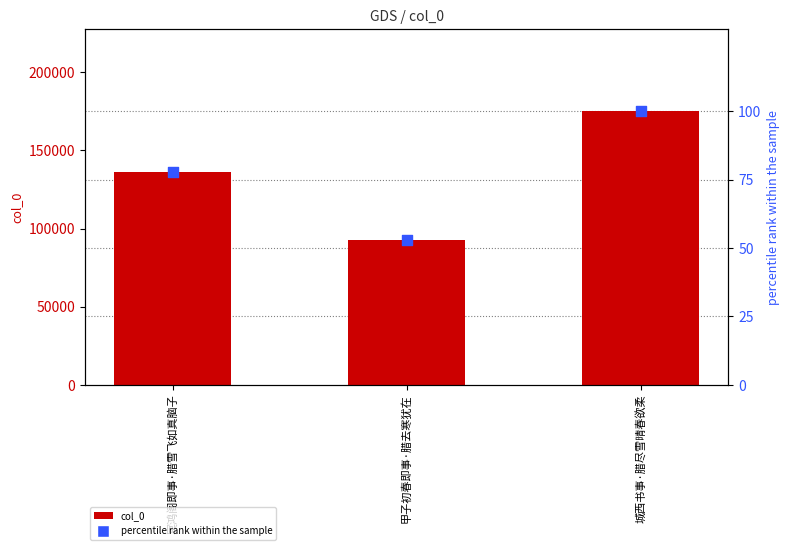

What is the total value across all series at 城西书事·腊尽雪晴春欲柔?

175185.0